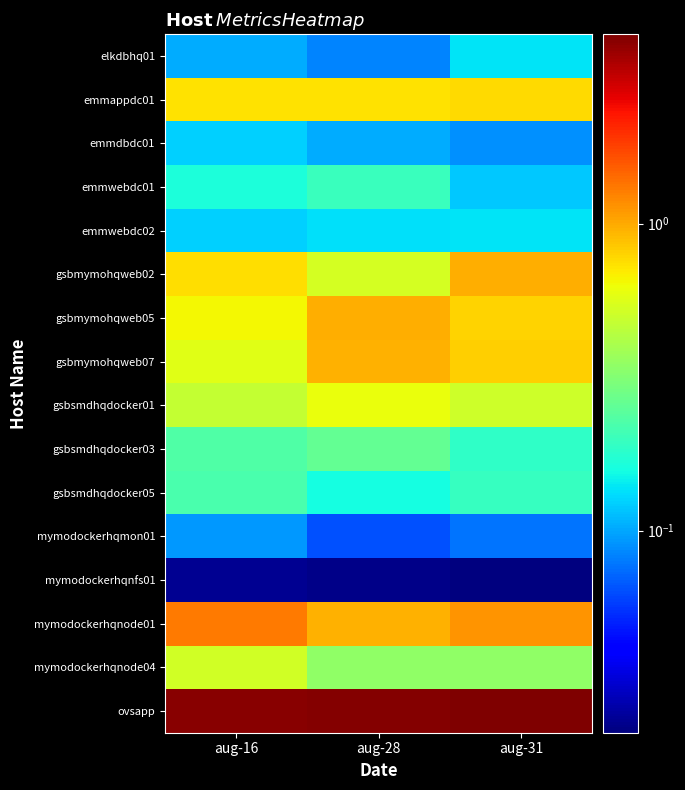

At how many categories does at least one series exceed 0?

3